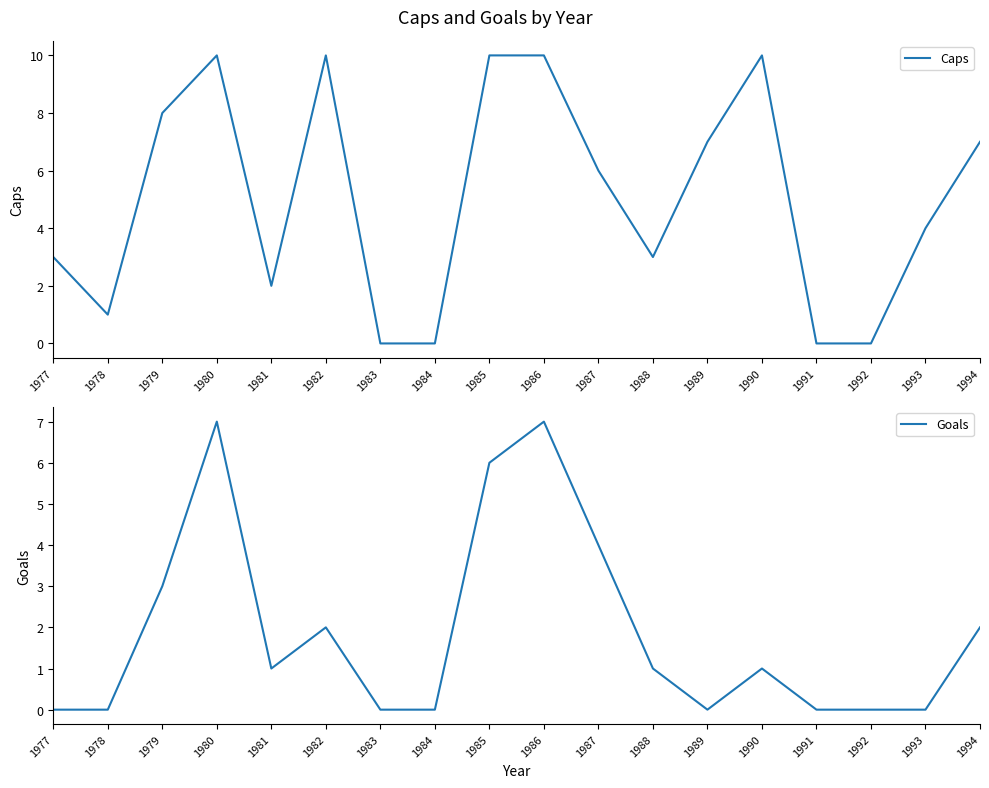

The Caps series shows 0 at 1991. True or false?

True